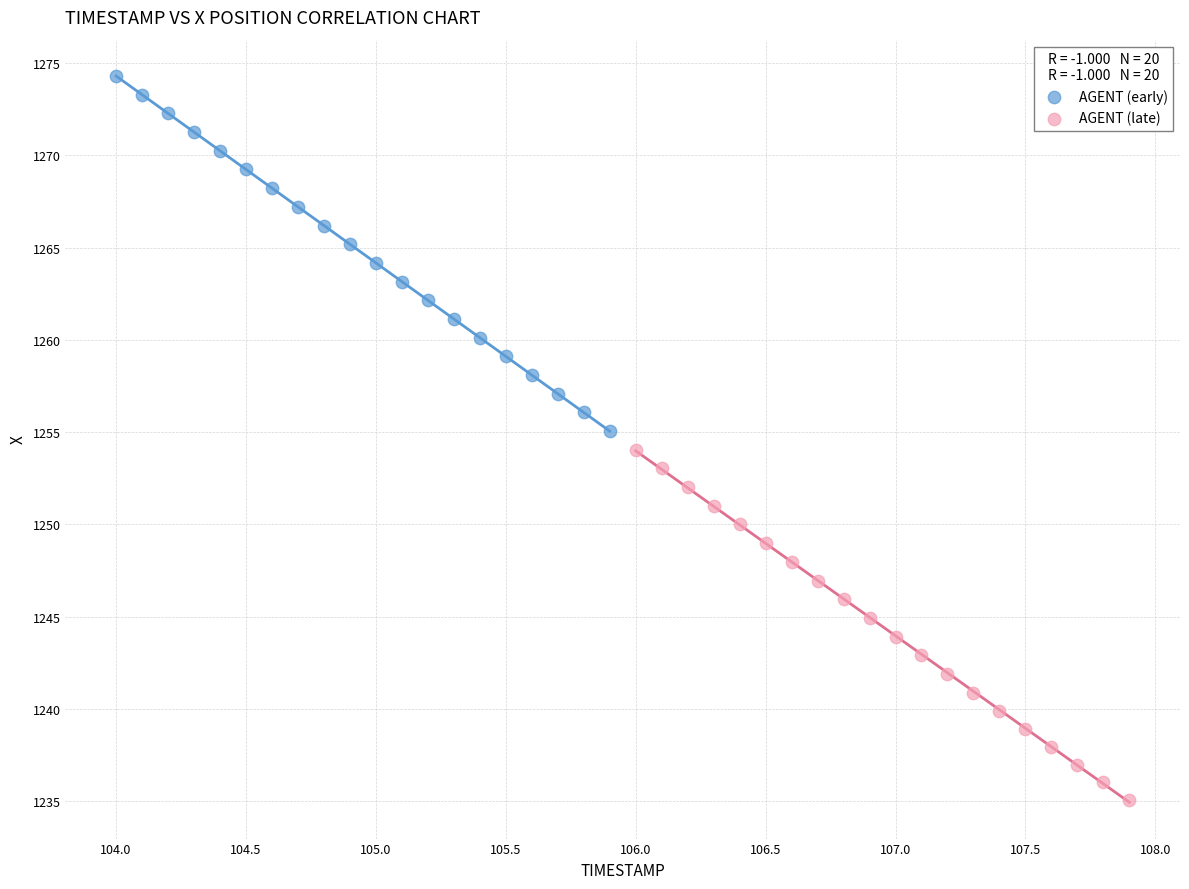

Which series reaches the maximum Y coordinate?

AGENT (early)